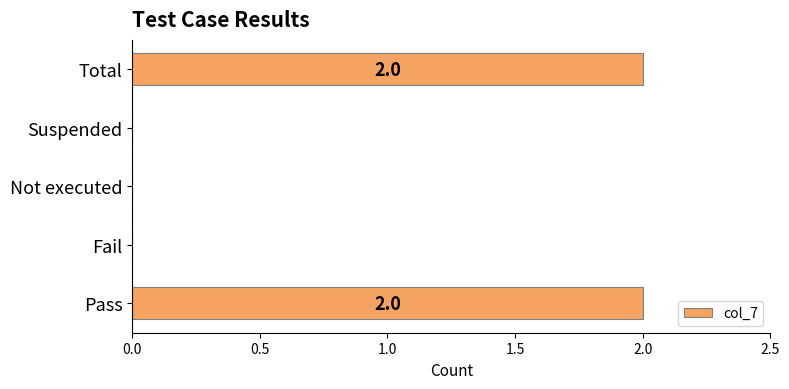

Approximately how many times larger is the value at Total compared to Pass?

1.0